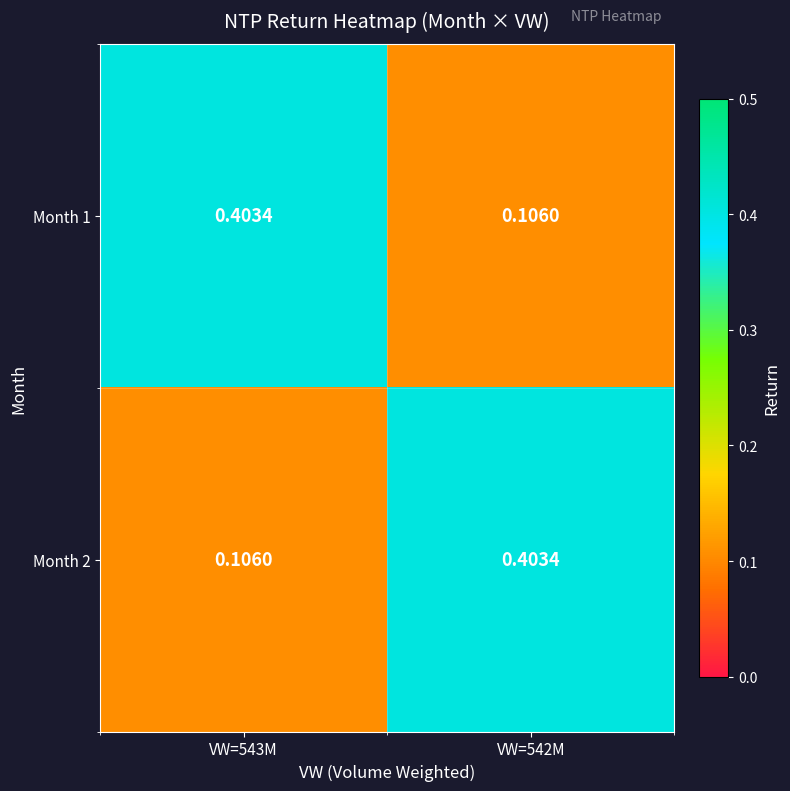

Is the value of Month 1 at VW=543M greater than the value of Month 2 at VW=543M?

Yes